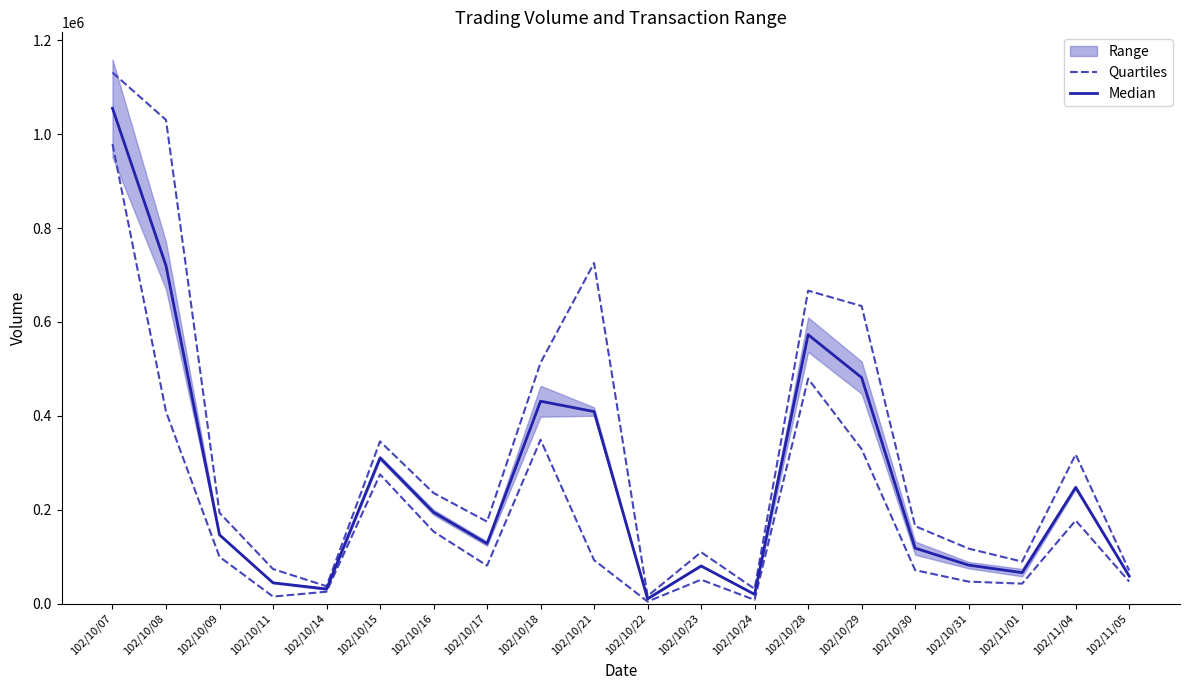

Does the chart display data point markers on the line(s)?

No